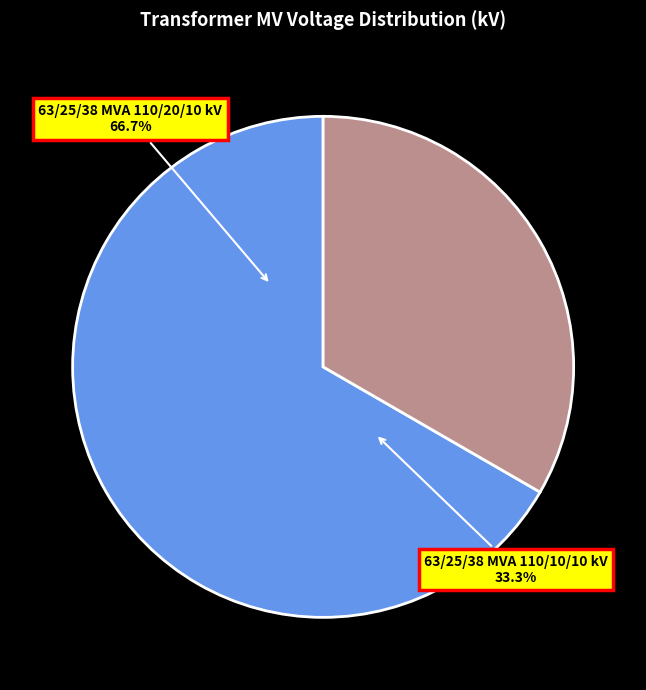

The 63/25/38 MVA 110/20/10 kV slice represents 67% of the pie. True or false?

True